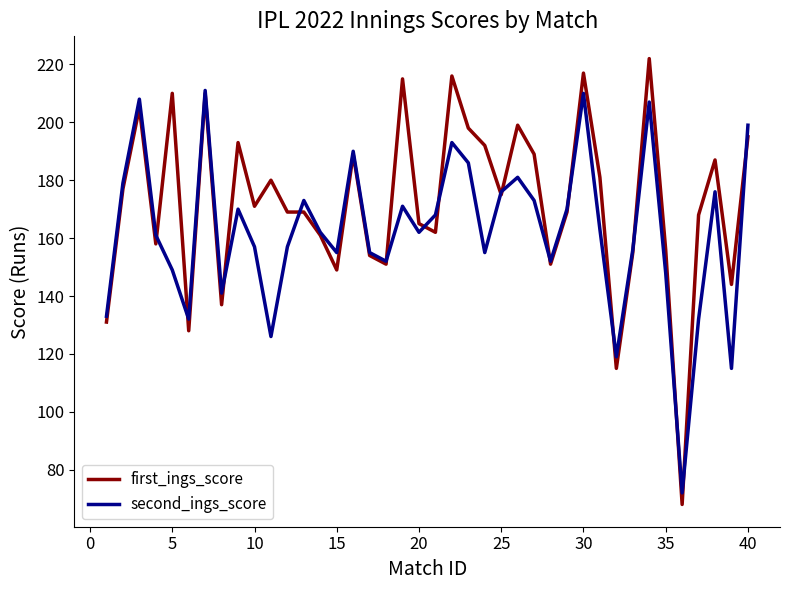

List the series in order of their overall mean, highest first.

first_ings_score, second_ings_score